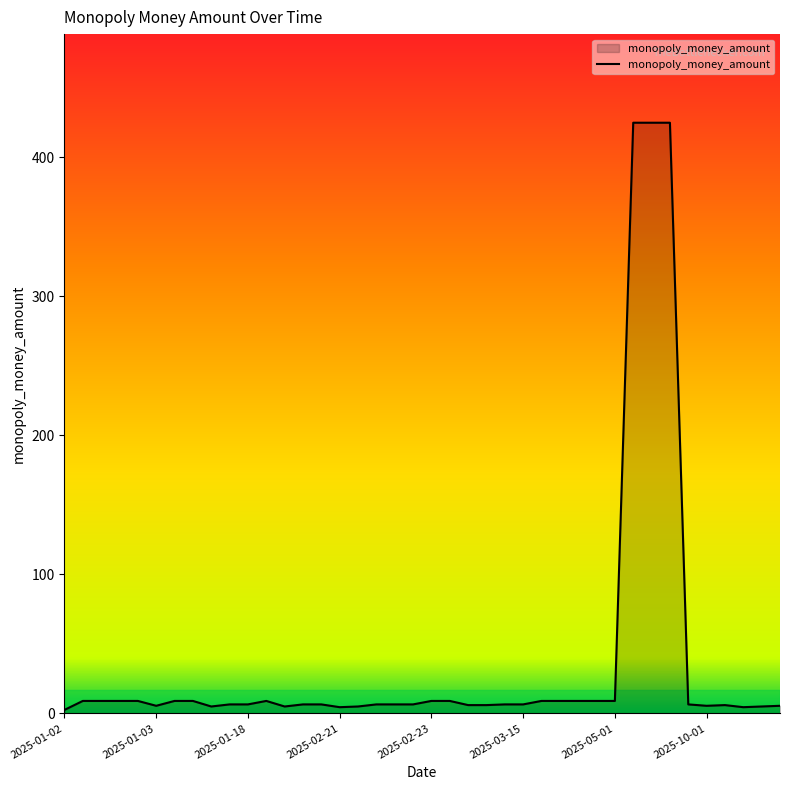

What is the maximum value shown in the chart?

425.0